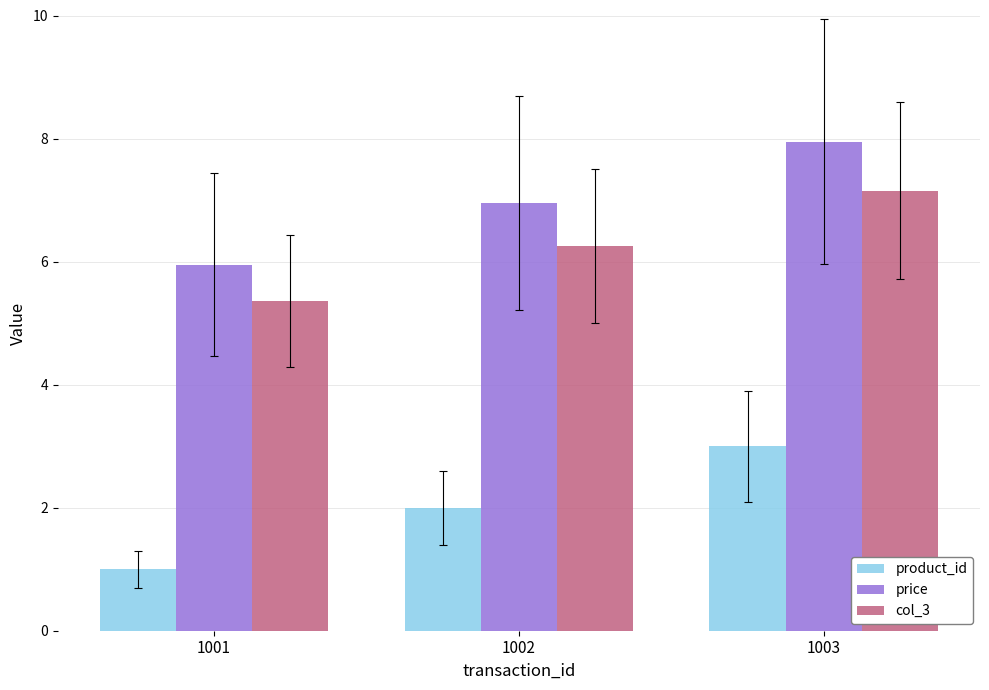

What is the sum of all col_3 values?

18.8